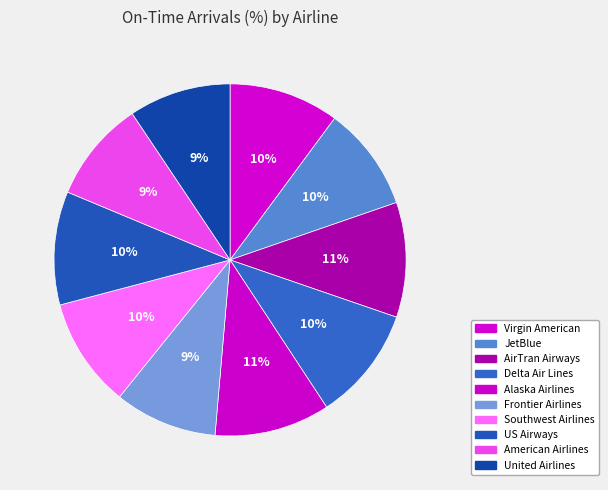

The Southwest Airlines slice represents 19% of the pie. True or false?

False